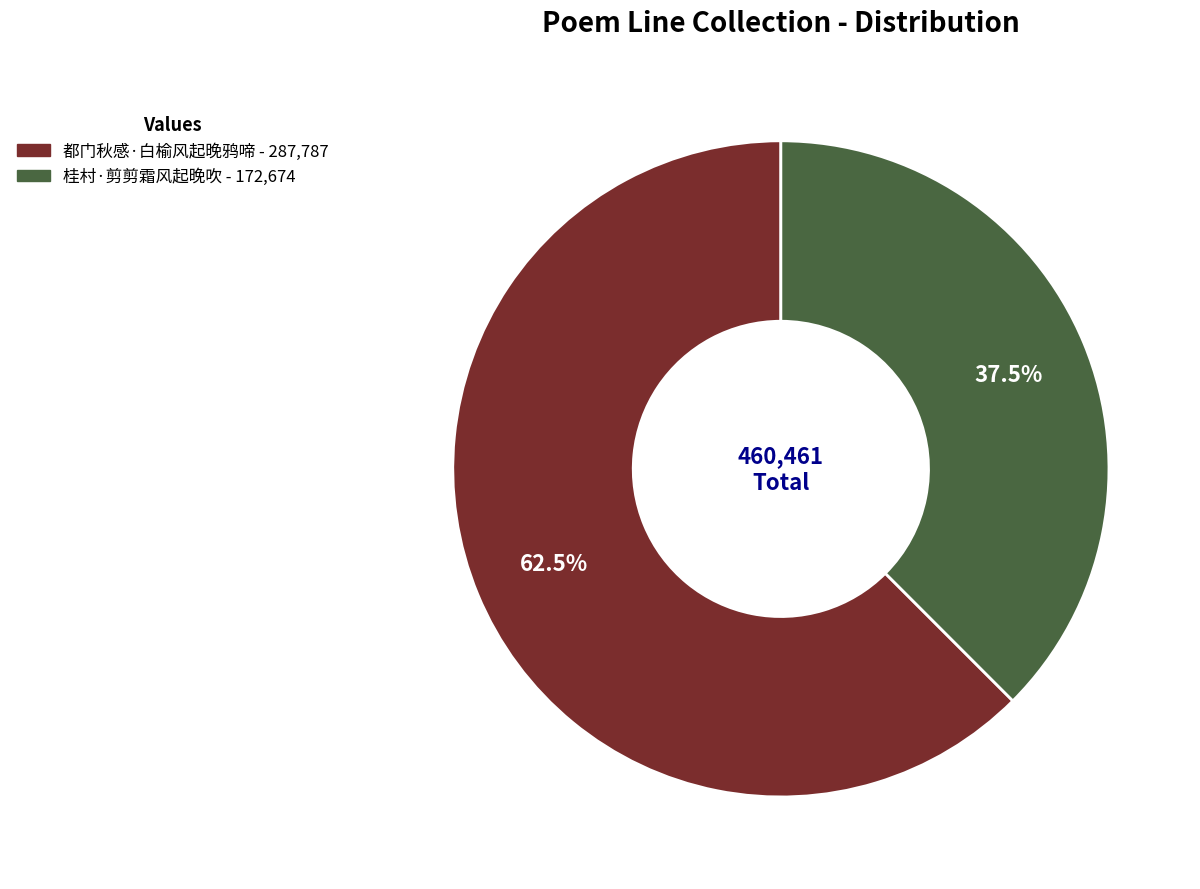

Is there a majority slice in this chart?

Yes